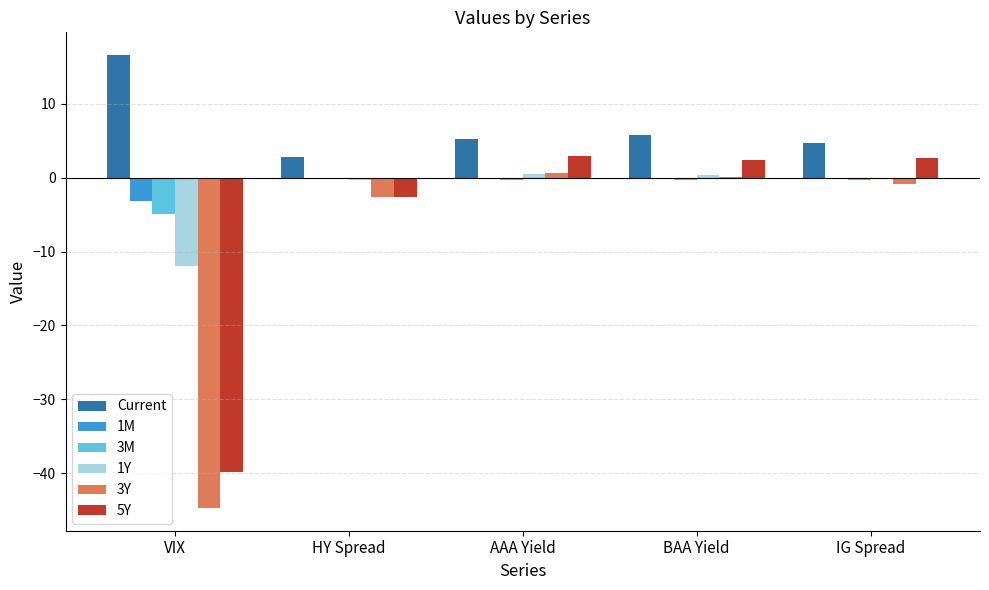

Which category has the highest value across all series?

VIX